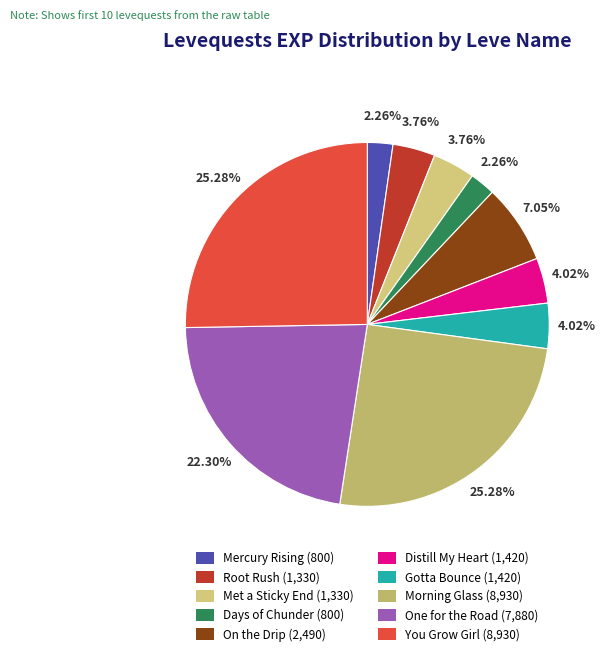

How many slices are in this pie chart?

10